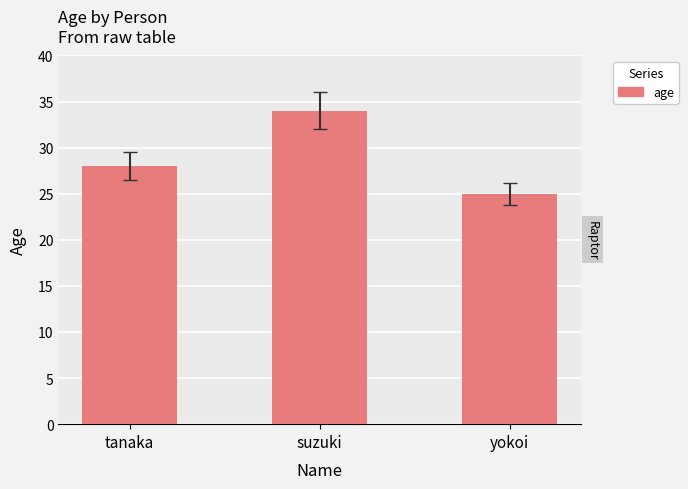

Count the values in the range 25 to 34.

3